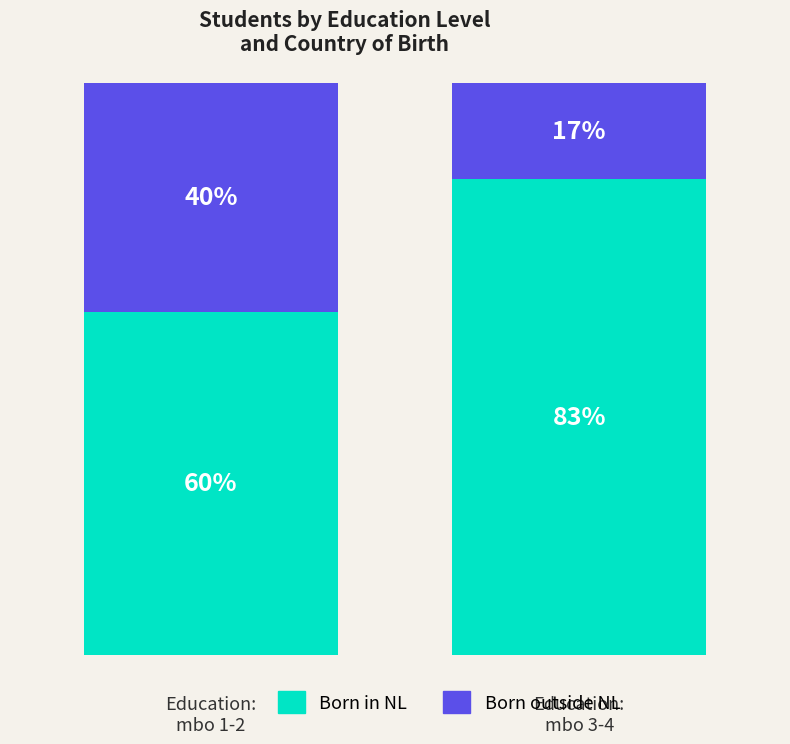

What are all the series names shown in the legend?

Born in NL, Born outside NL